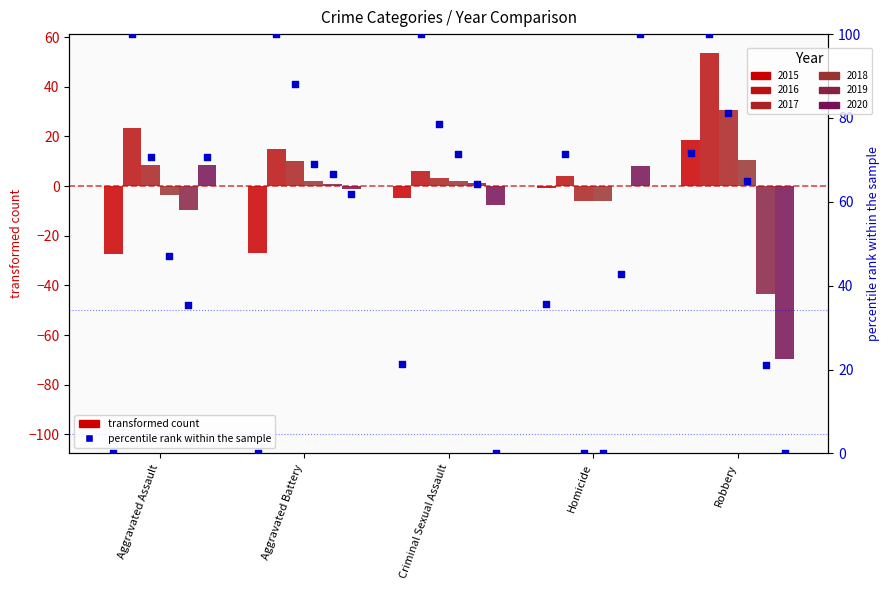

Between Criminal Sexual Assault and Aggravated Battery, which is larger?

Criminal Sexual Assault